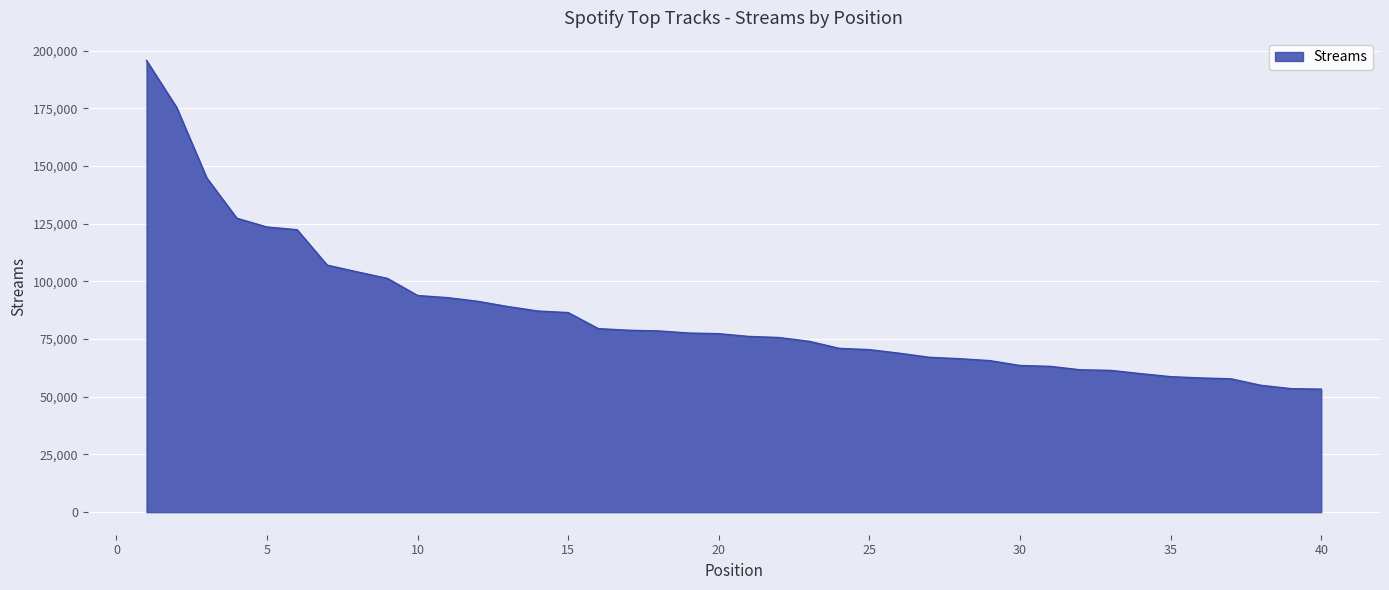

What is the smallest value displayed?

53289